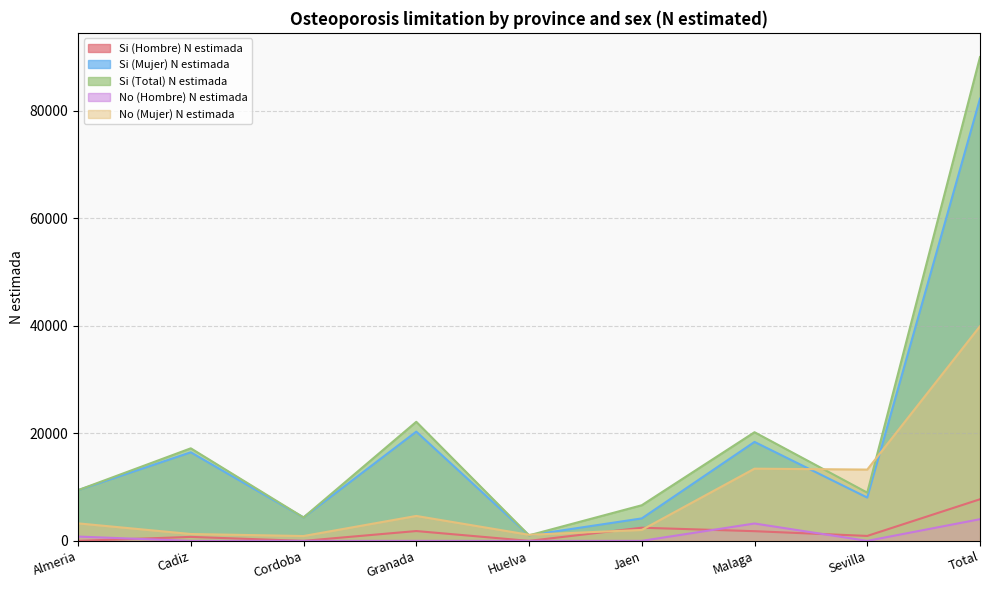

At how many categories does at least one series exceed 7097?

6